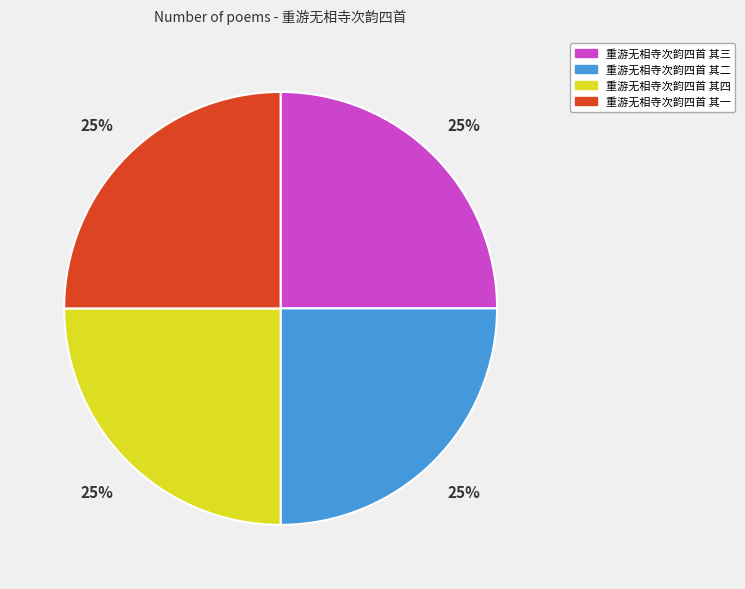

How many slices are in this pie chart?

4